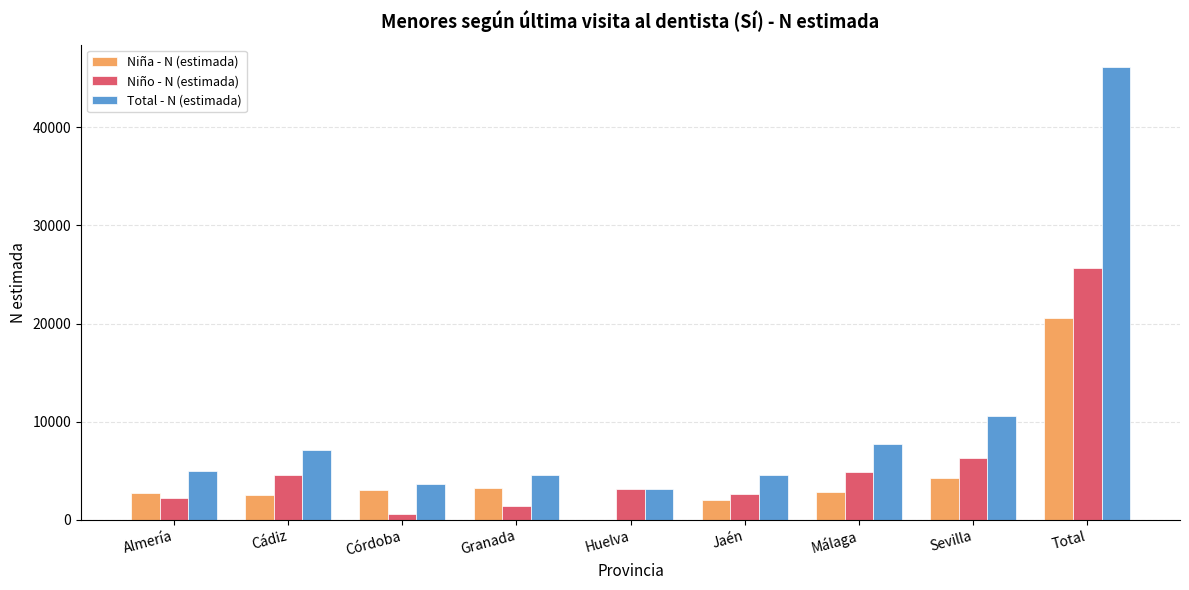

At which category is the sum across all series the highest?

Total